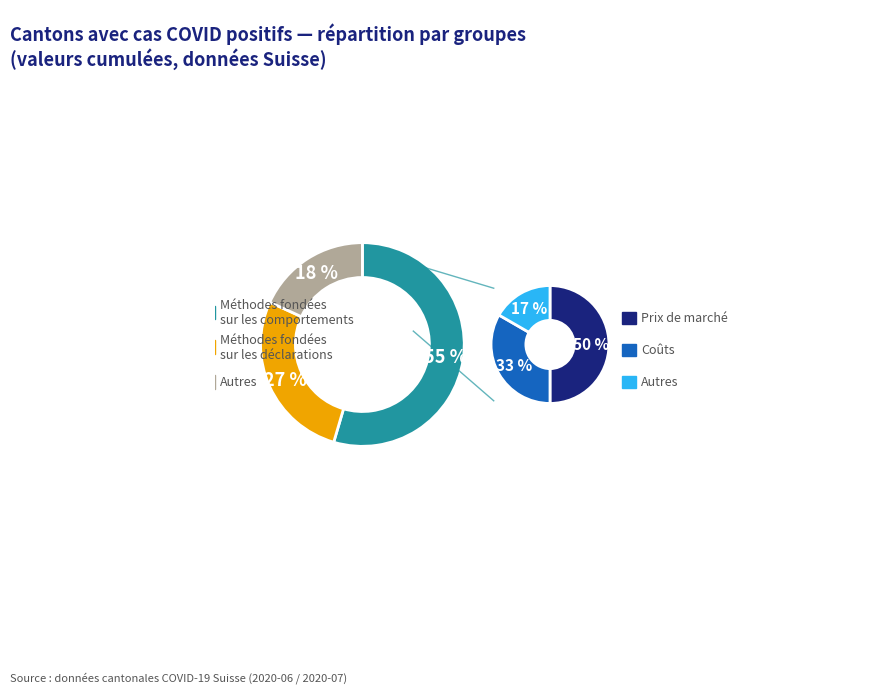

Is there a majority slice in this chart?

No